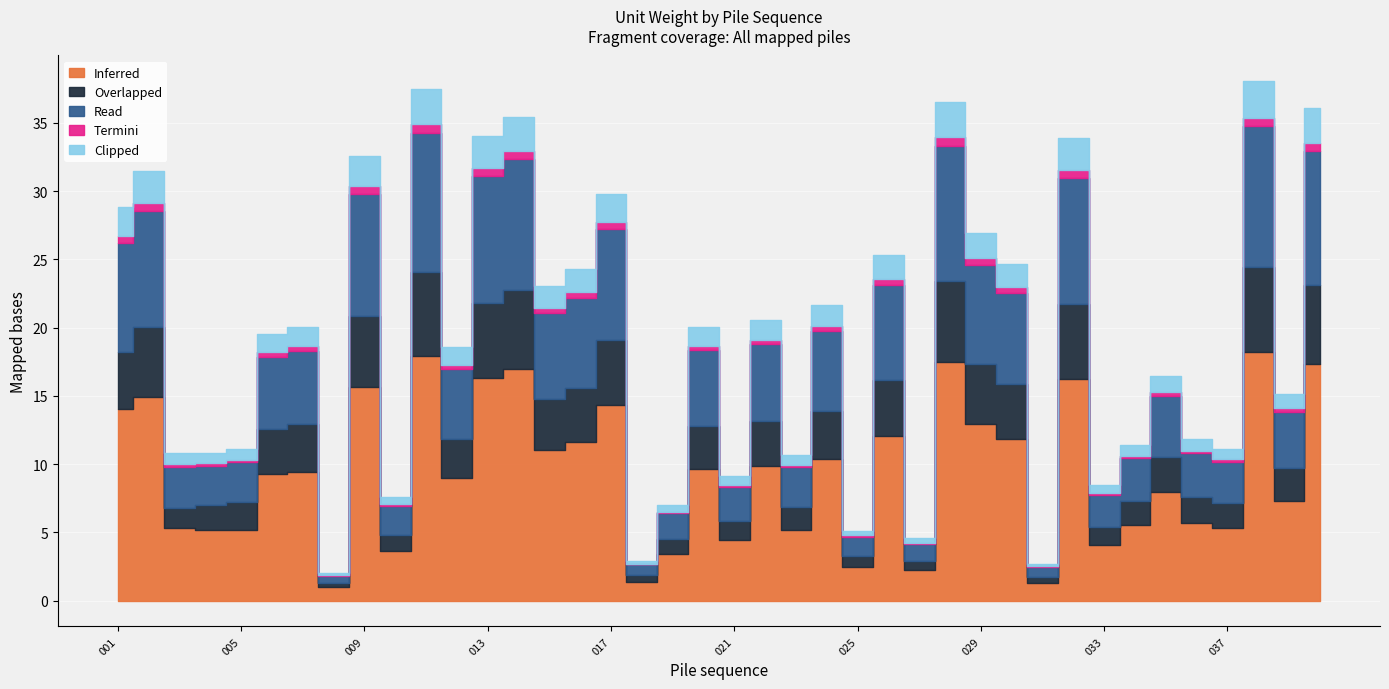

At which label does Inferred first exceed 9?

001